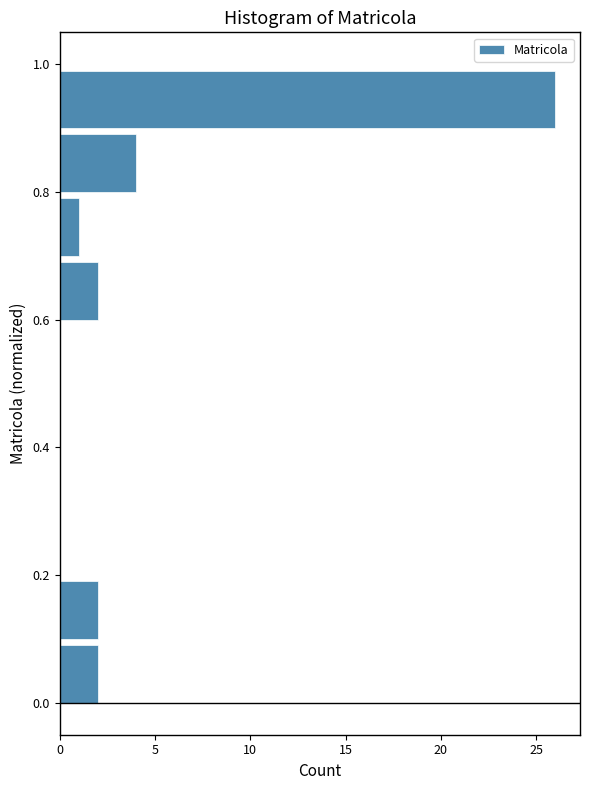

Over which range of the y-axis is the bar longest?

0.9 to 1.0